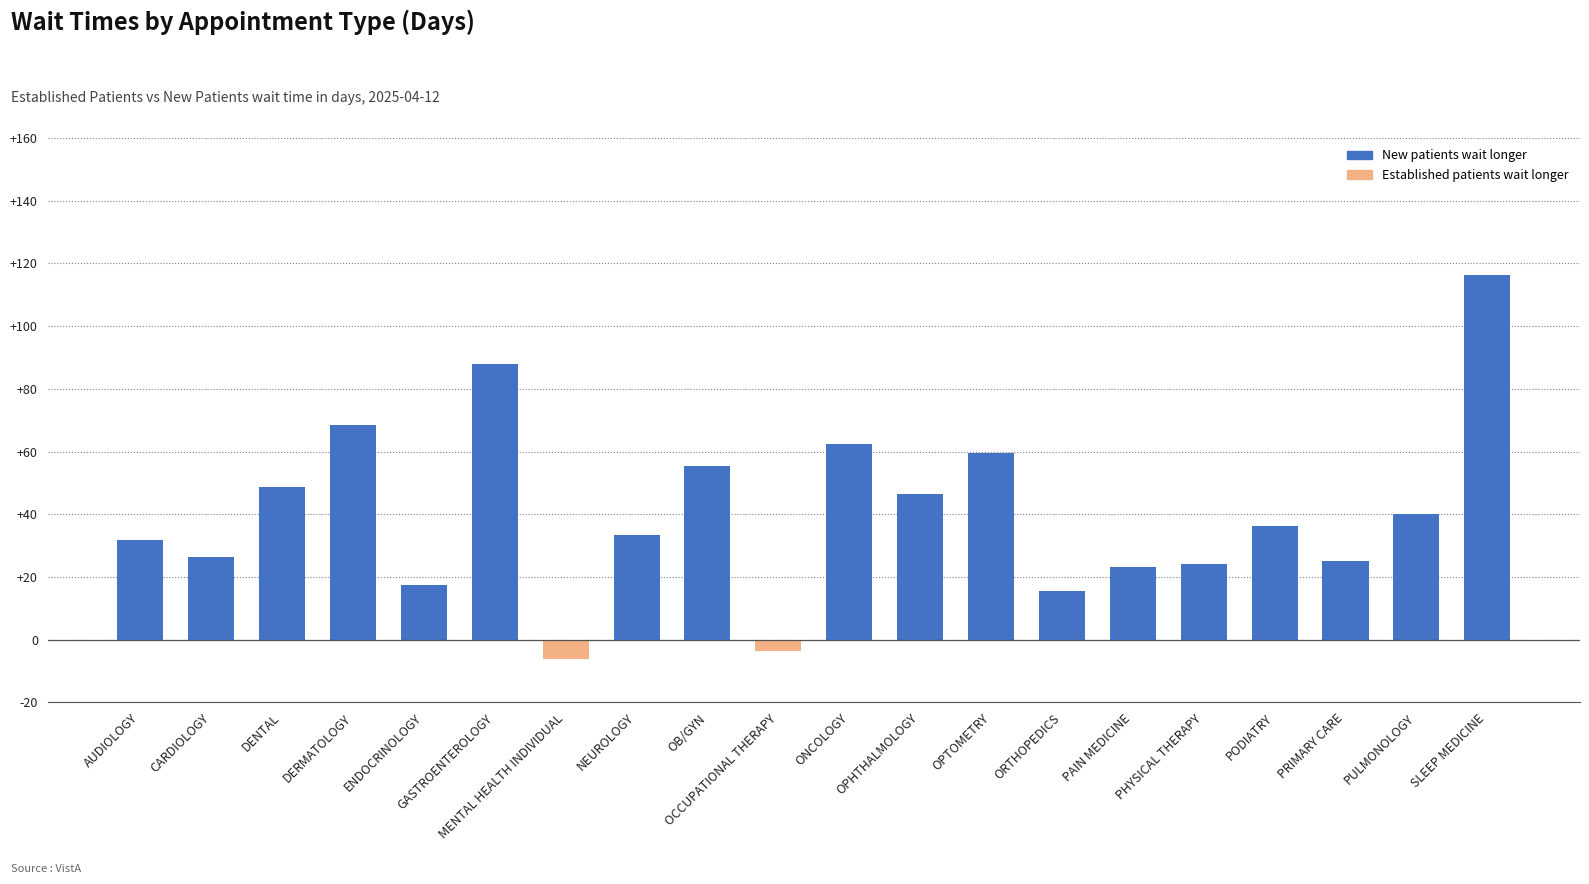

What is the difference between the maximum and minimum values?

122.5